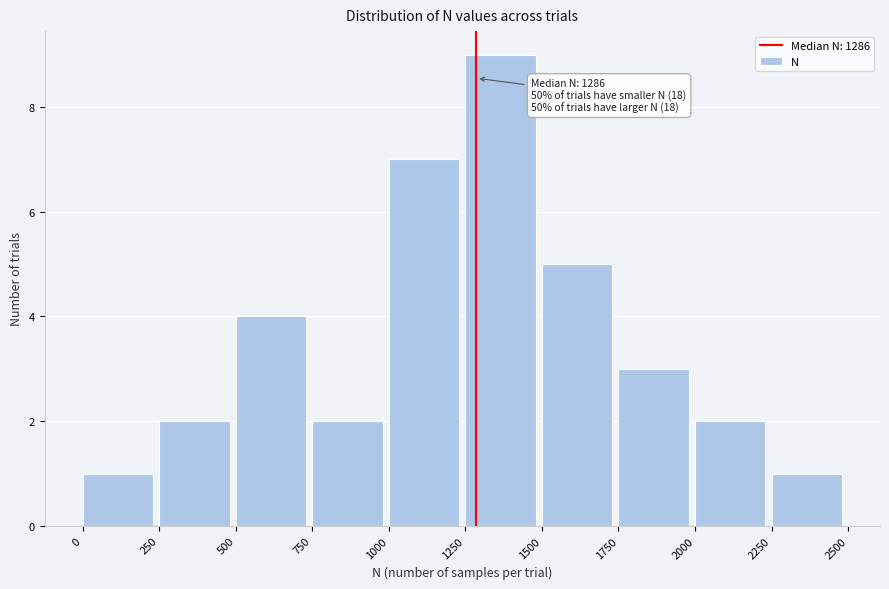

Which range on the x-axis has the tallest bar?

1250 to 1500